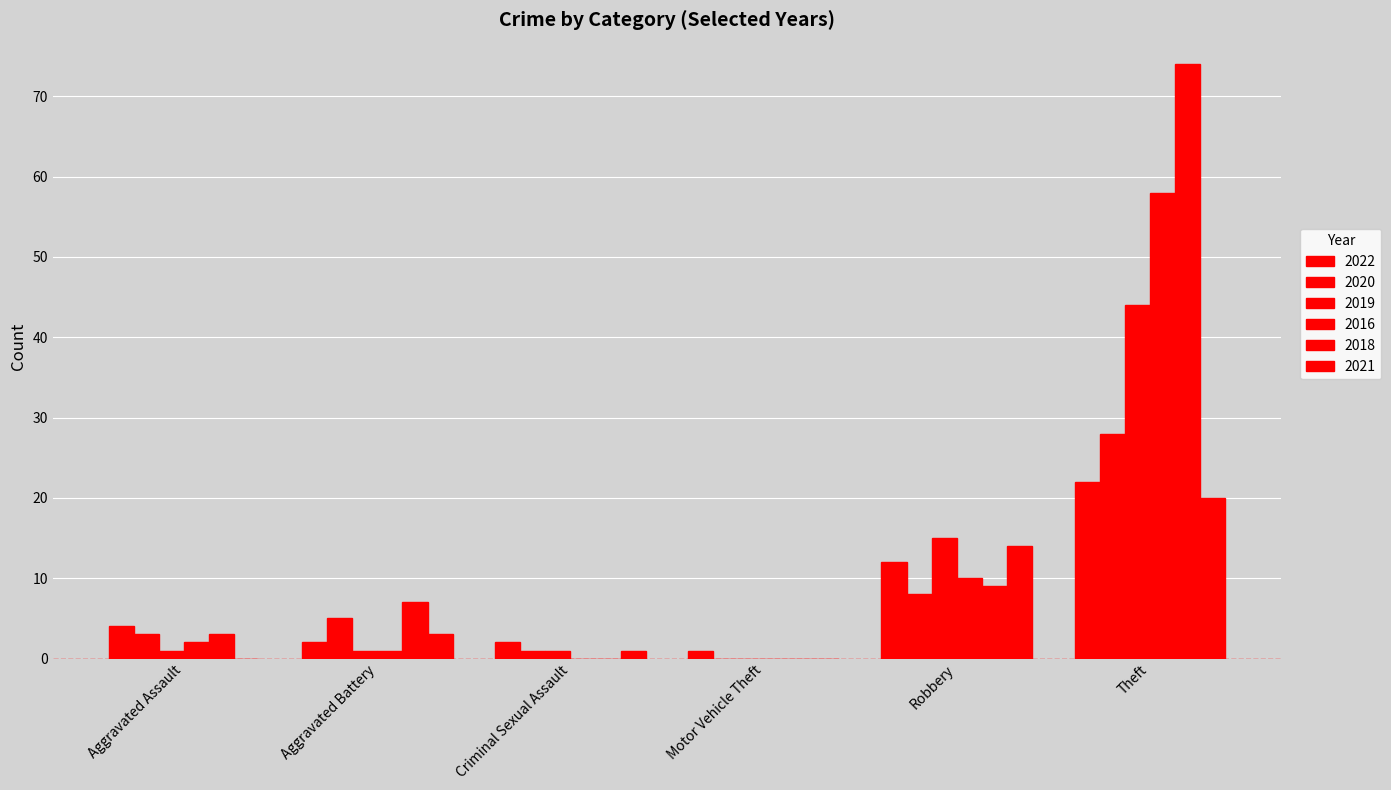

Reading left to right, list all the values displayed in this chart.

2022: 4	2	2	1	12	22
2020: 3	5	1	0	8	28
2019: 1	1	1	0	15	44
2016: 2	1	0	0	10	58
2018: 3	7	0	0	9	74
2021: 0	3	1	0	14	20